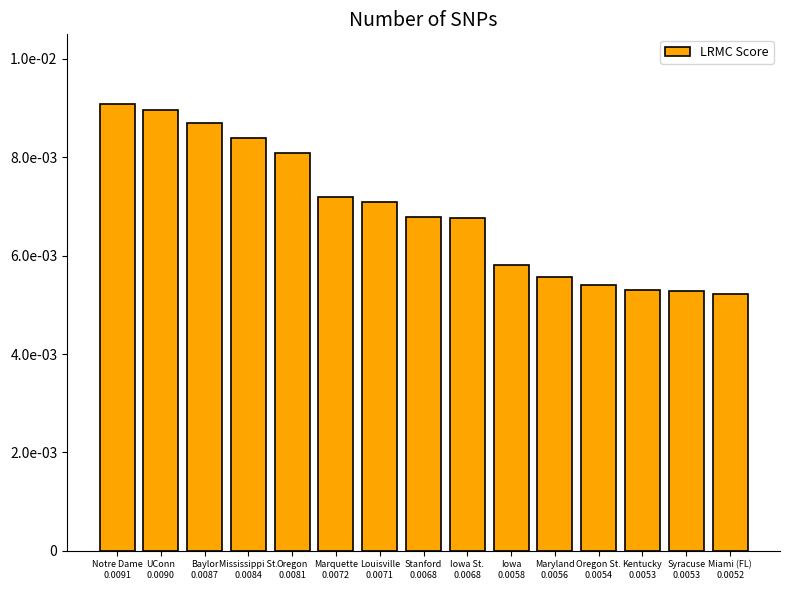

What is the sum of all values?

0.1